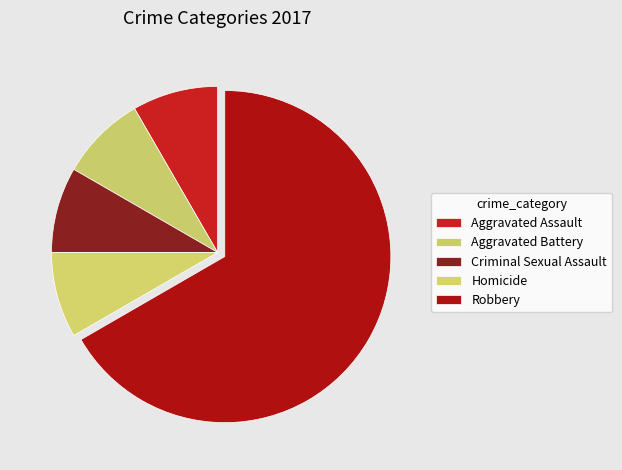

Rank the categories by value from lowest to highest.

Aggravated Assault, Aggravated Battery, Criminal Sexual Assault, Homicide, Robbery